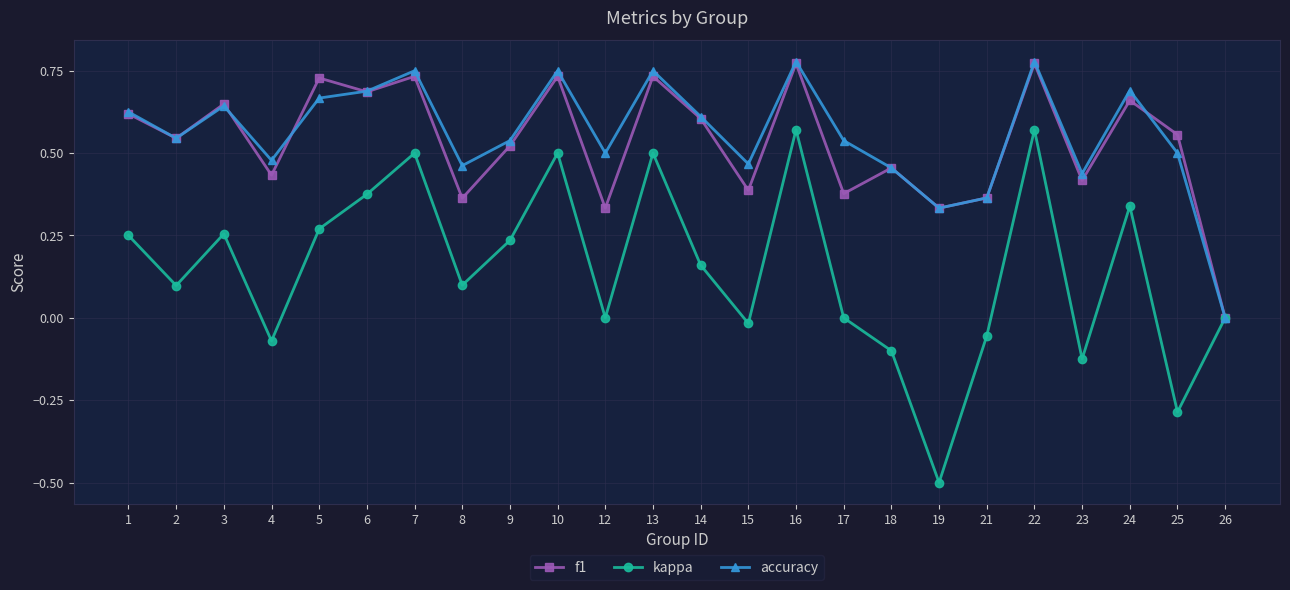

Which series changed the most between 15 and 19?

kappa